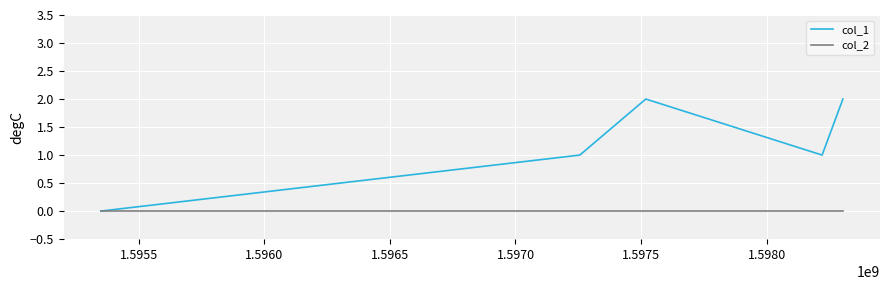

Which series has the largest range (max minus min)?

col_1